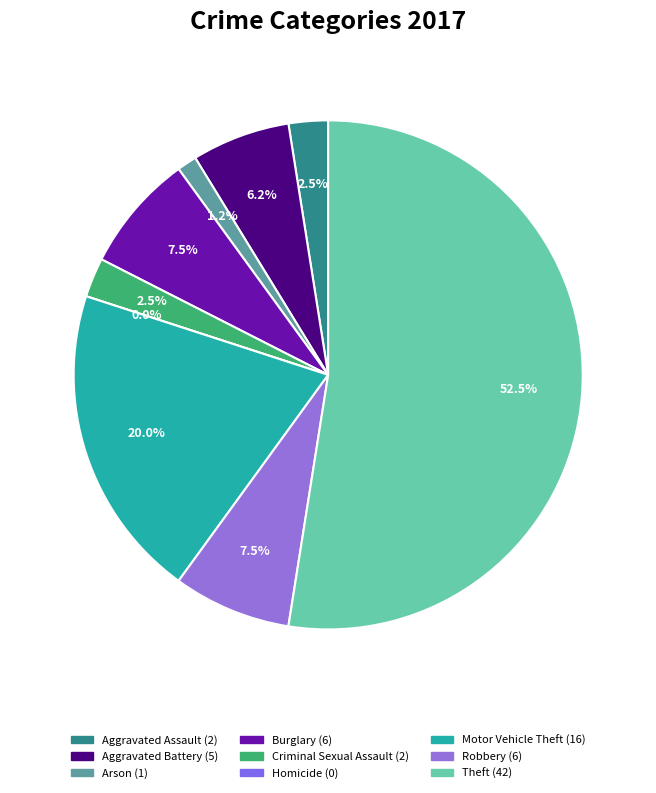

Does Robbery represent more than half of the total?

No